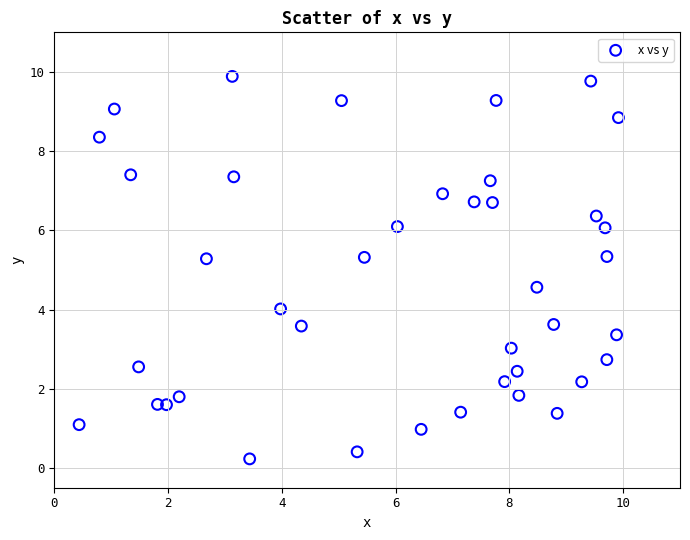

What is the range of X values (max minus min)?

9.5